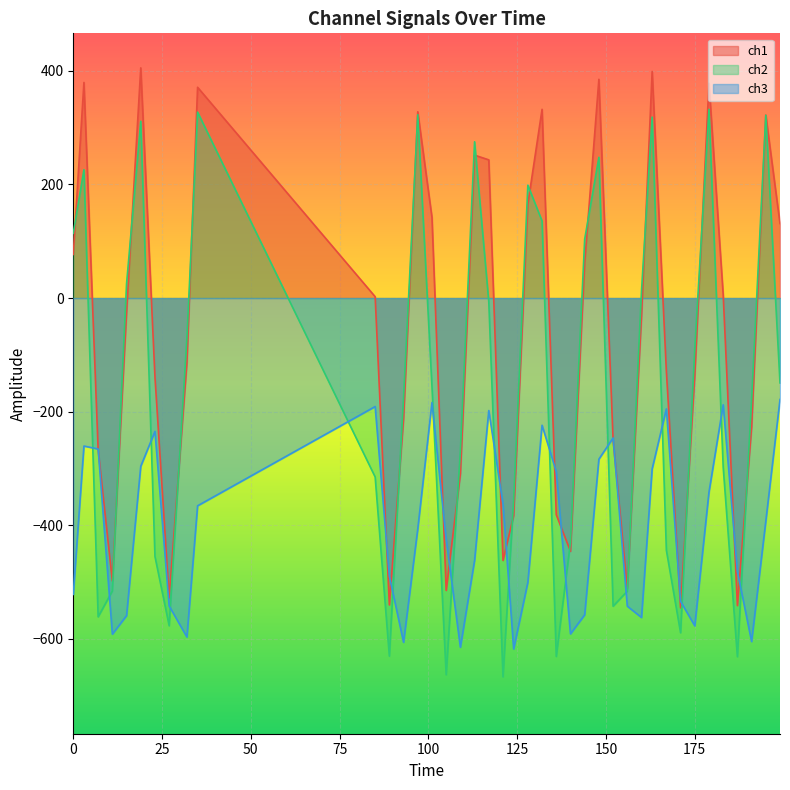

How many distinct data groups are displayed?

3